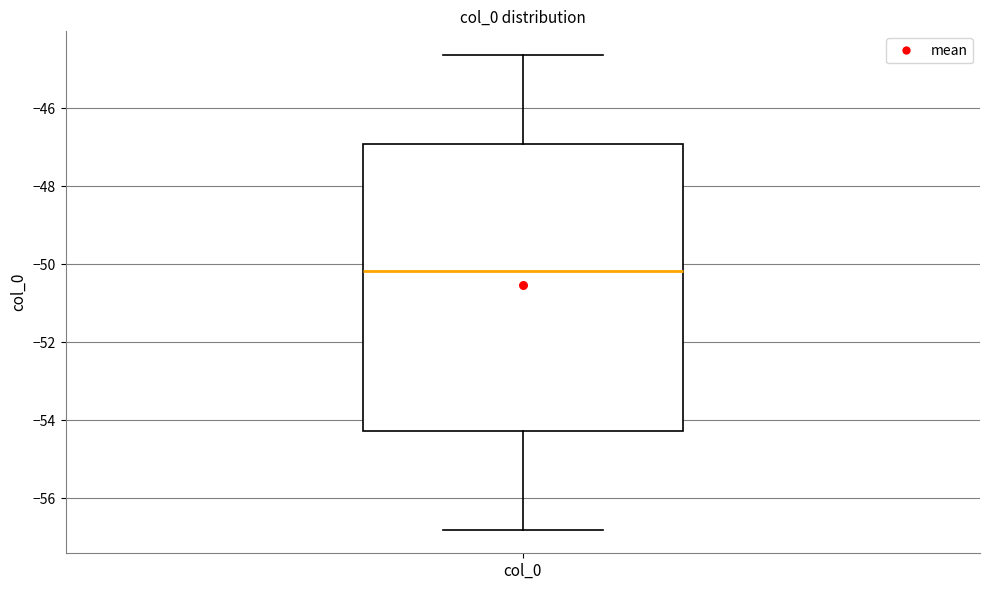

Read this box plot against the y-axis: the position of the median line, the range covered by the box, and the ends of both whiskers. The values are not printed on the chart, so give them approximately, as read against the axis.

median -50.2, box -54.2 to -47.0, whiskers -56.8 to -44.6